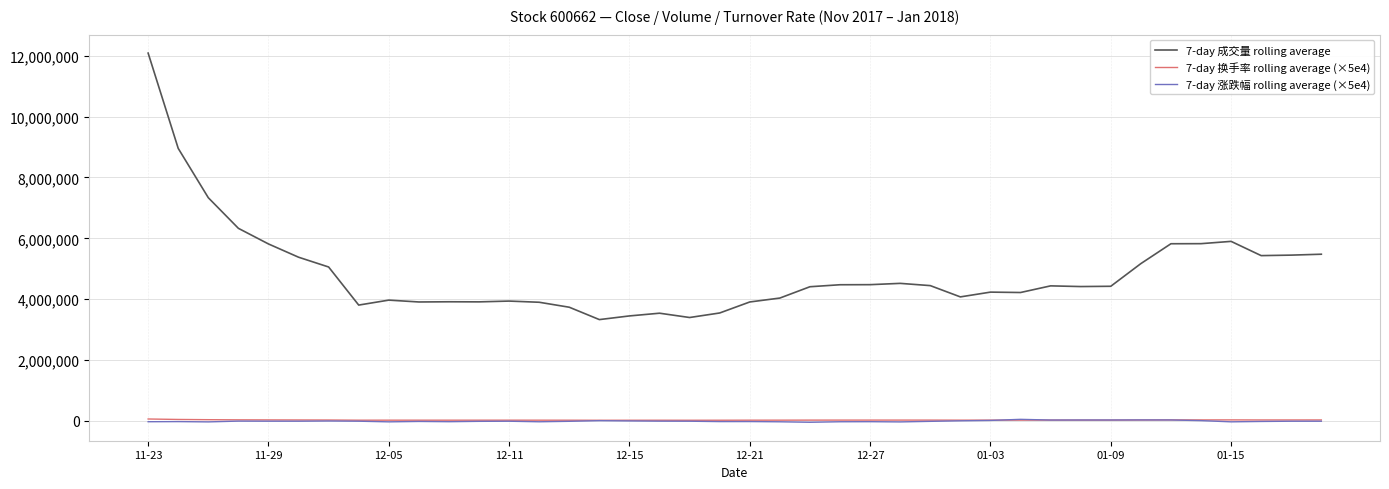

Which series has the largest total across all categories?

7-day 成交量 rolling average